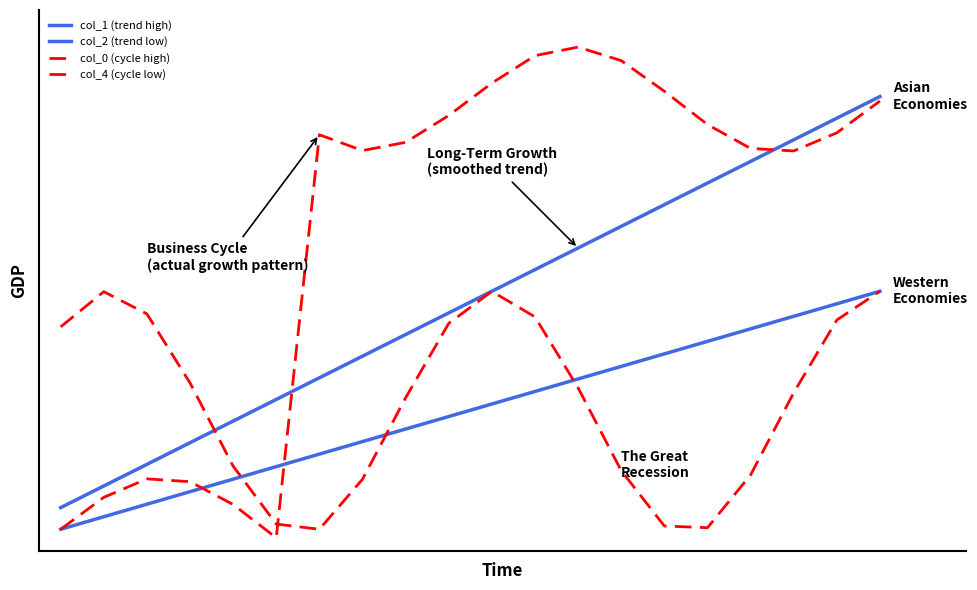

Does the chart display data point markers on the line(s)?

No